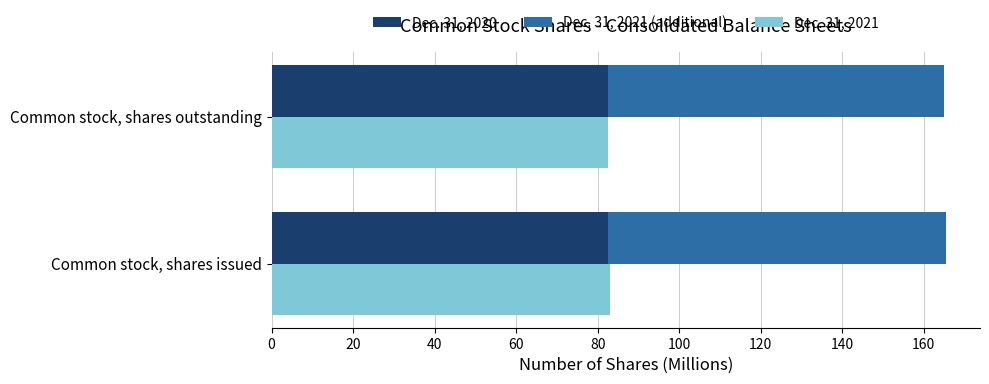

How many groups of bars are there?

2